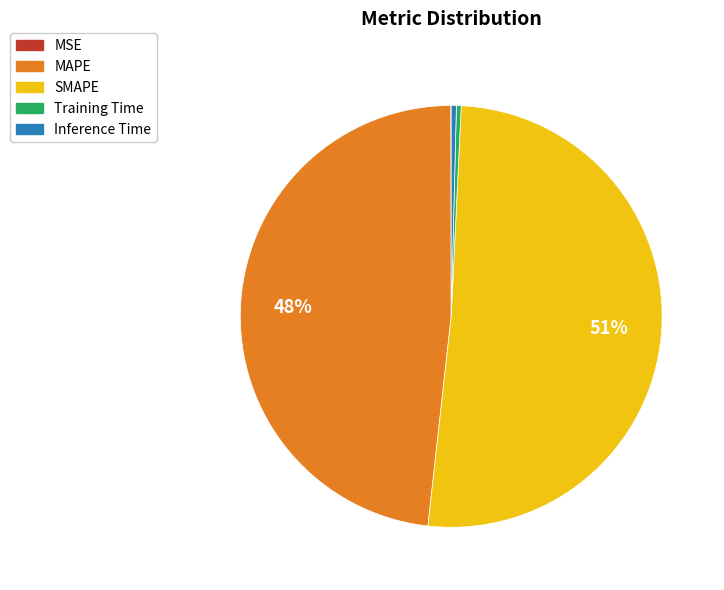

Combined, do Training Time and MAPE account for over 50%?

No